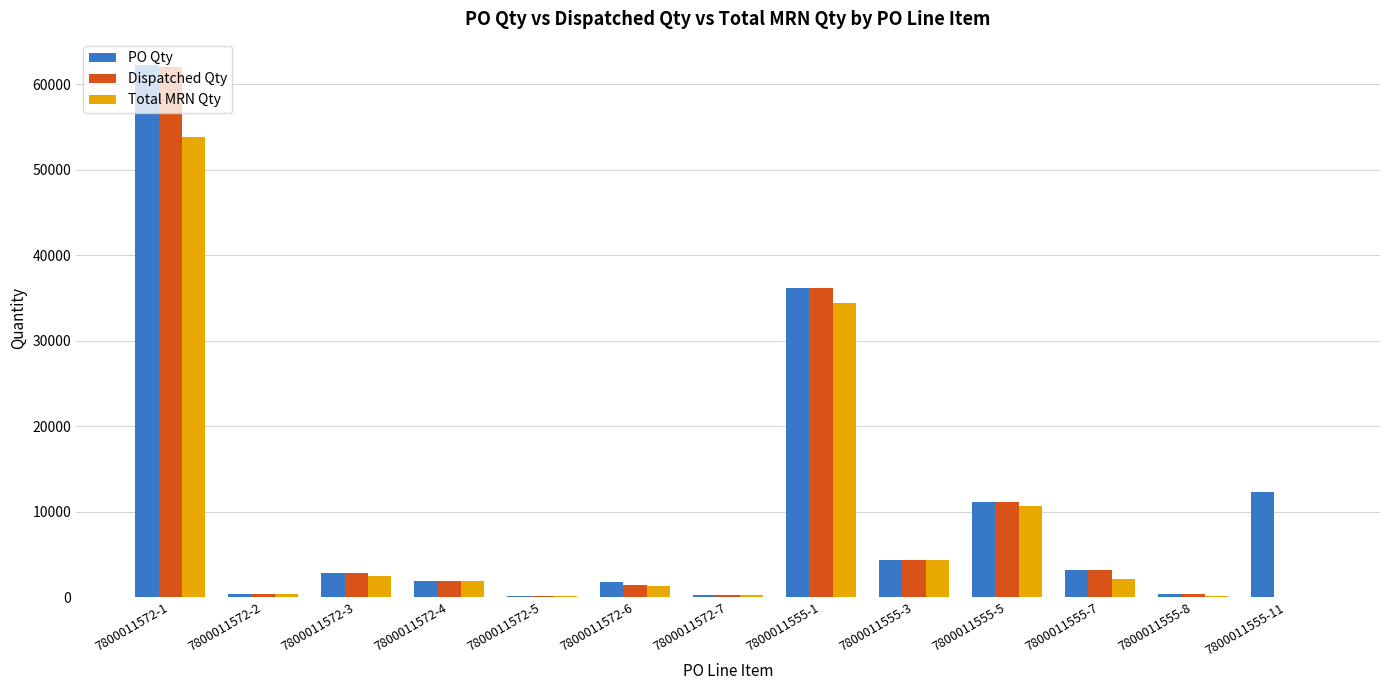

What are all the series names shown in the legend?

PO Qty, Dispatched Qty, Total MRN Qty